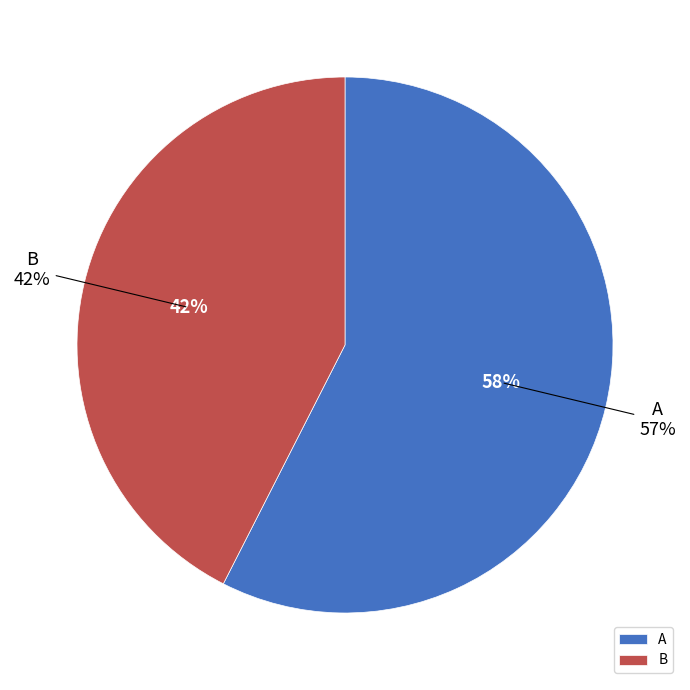

Does B represent more than half of the total?

No